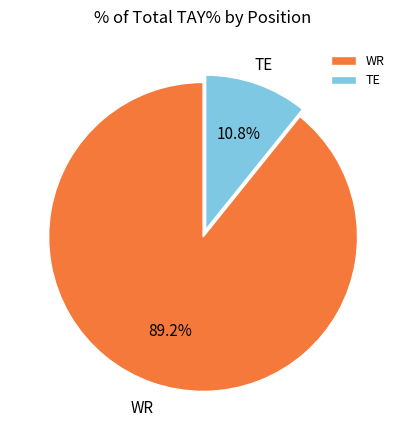

Which has a higher value, WR or TE?

WR